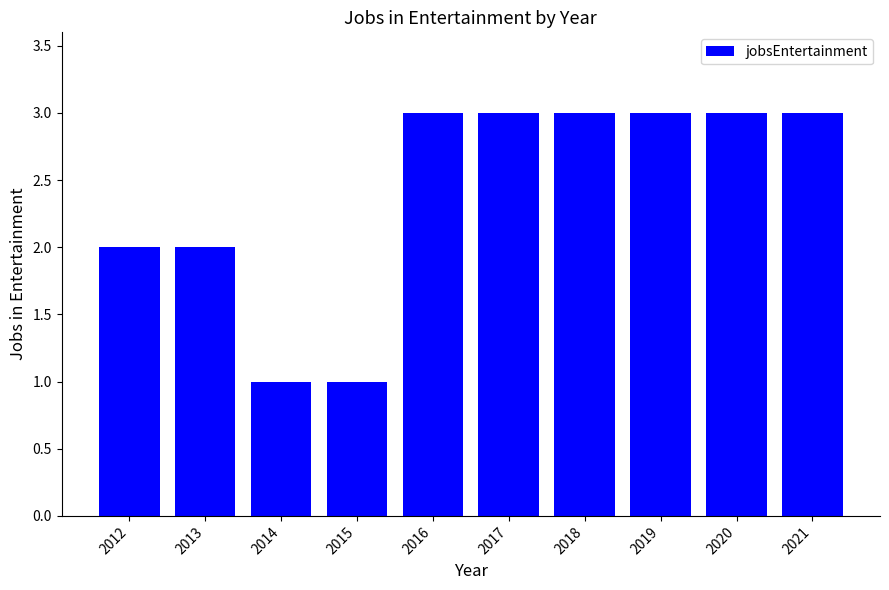

What is the ratio of the value at 2017 to the value at 2012?

1.5